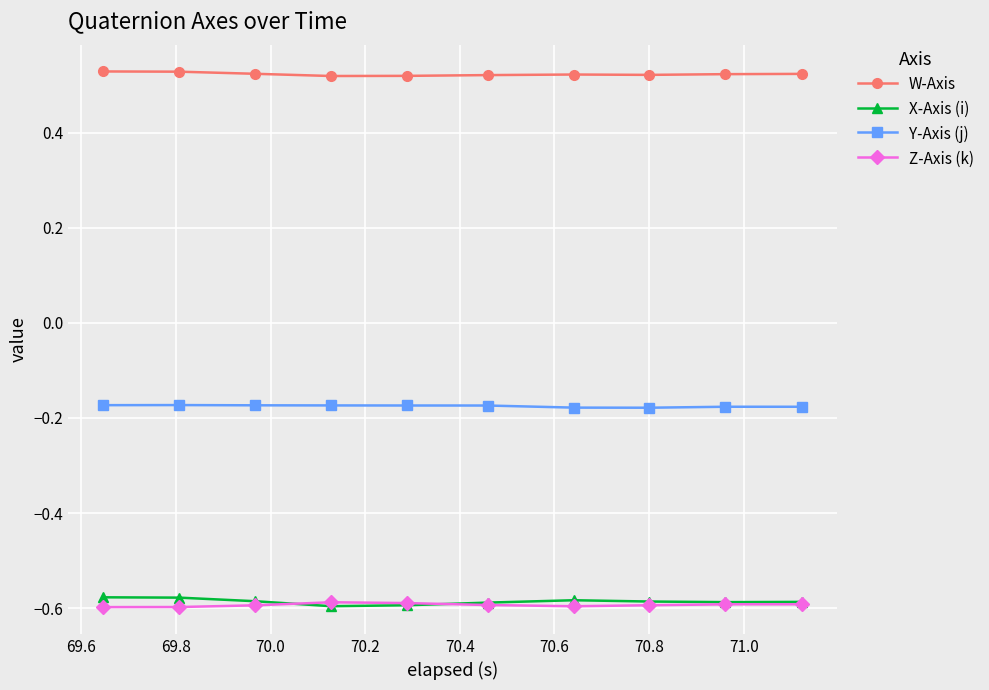

True or false: Z-Axis (k) has more than 0 interior local peaks.

True